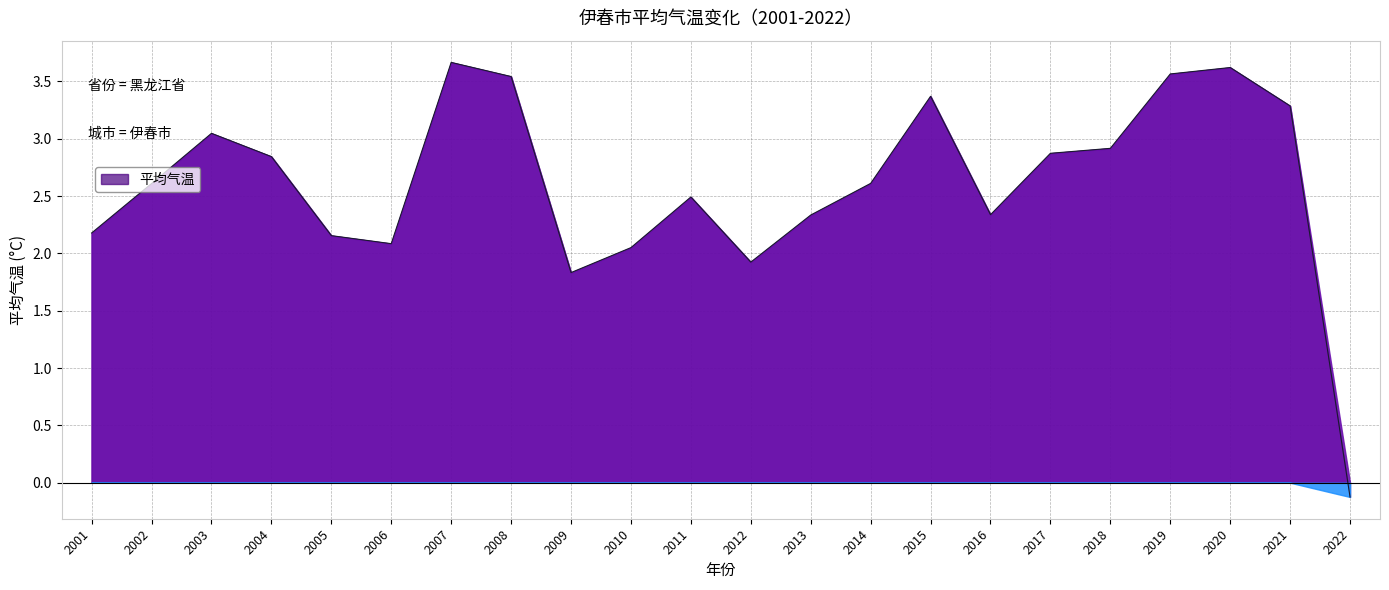

What is the greatest value displayed?

3.7